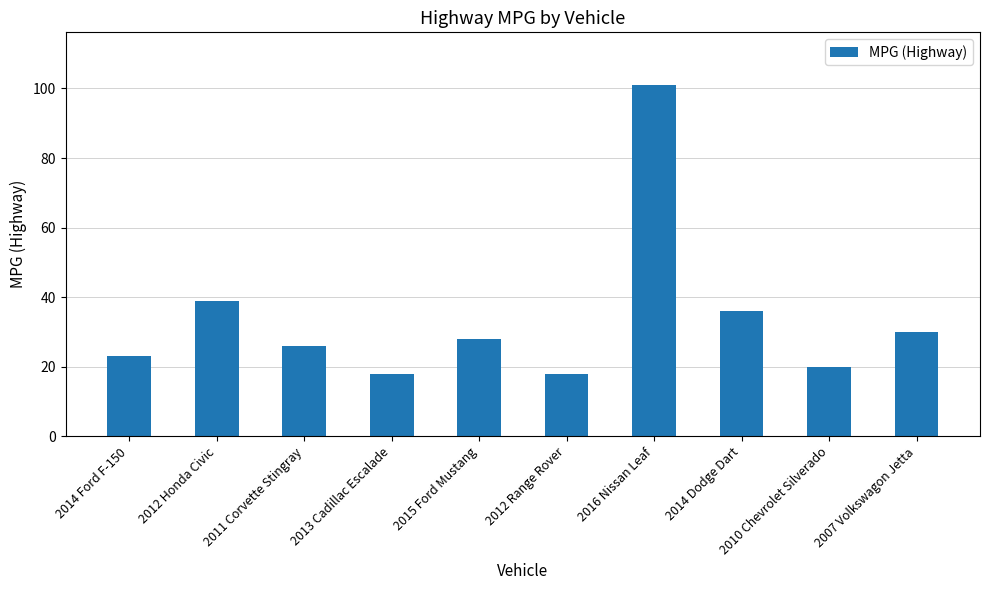

Are the bars grouped side by side (vs. stacked)?

No